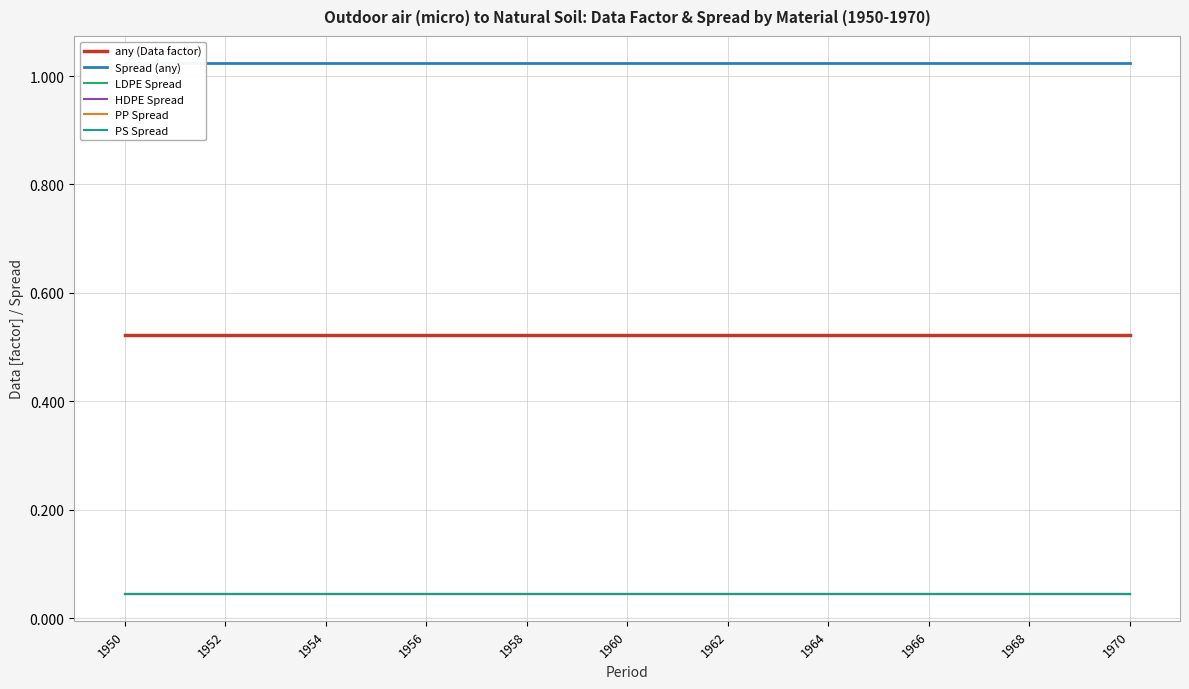

Between 1950 and 1964, which series saw the biggest shift?

any (Data factor)